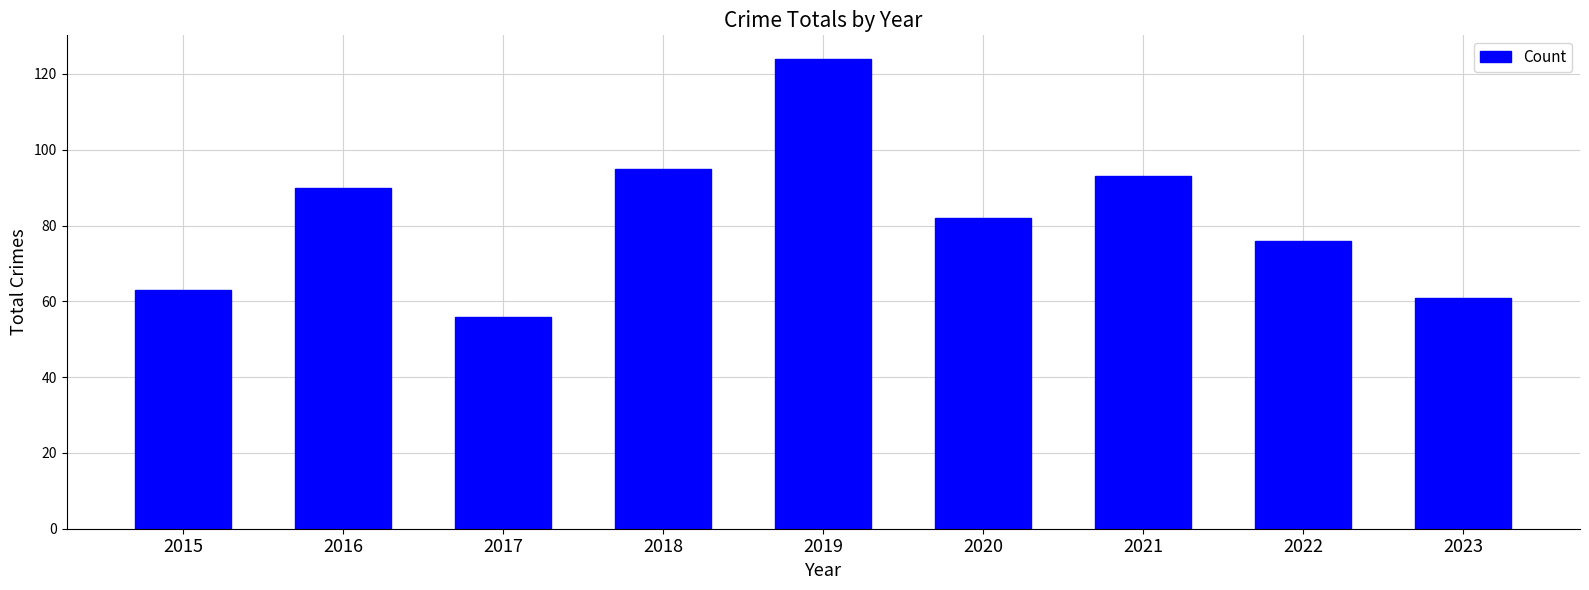

What is the sum of the values at 2022 and 2021?

169